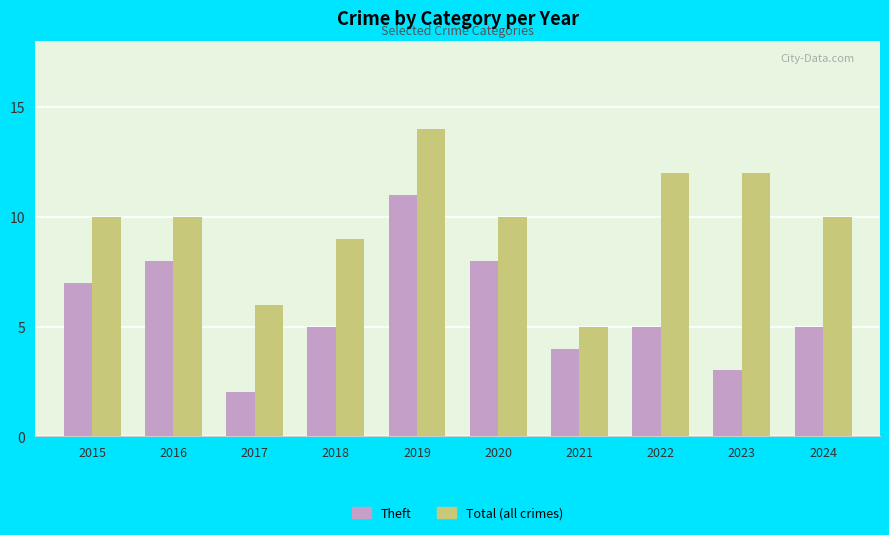

What is the difference between the highest and lowest values at 2019?

3